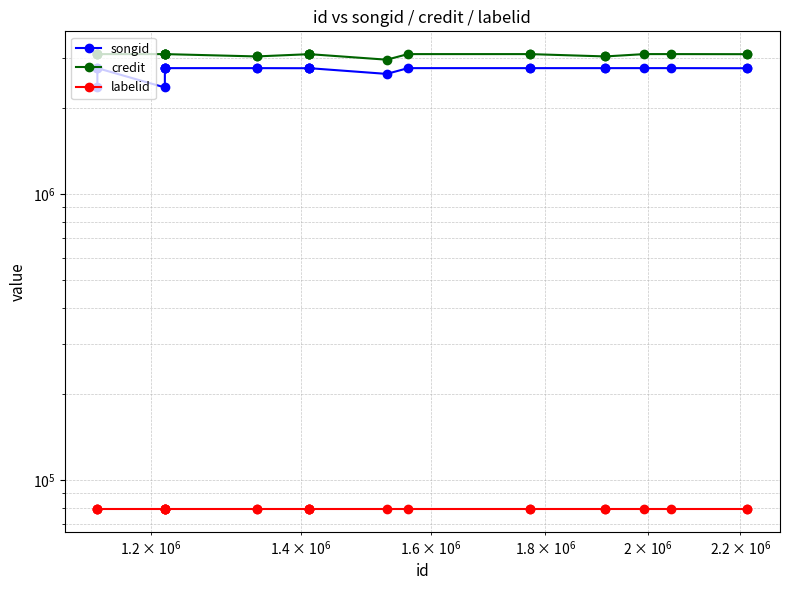

Count the number of categories in the chart.

24